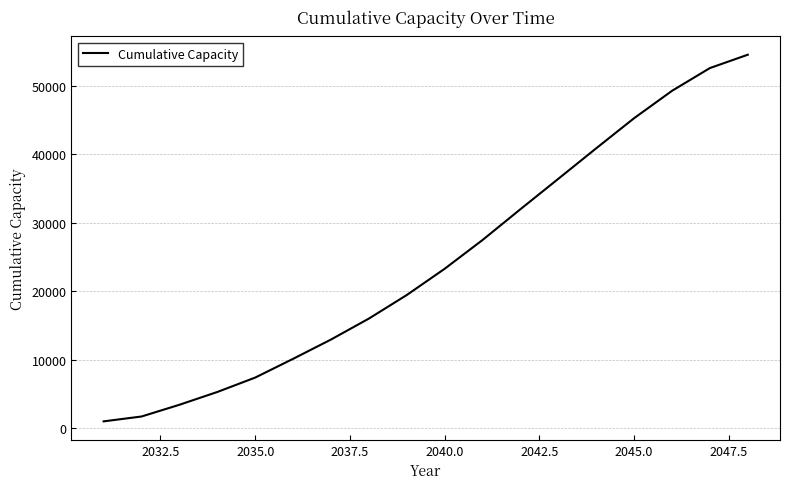

What is the maximum value shown in the chart?

54572.1